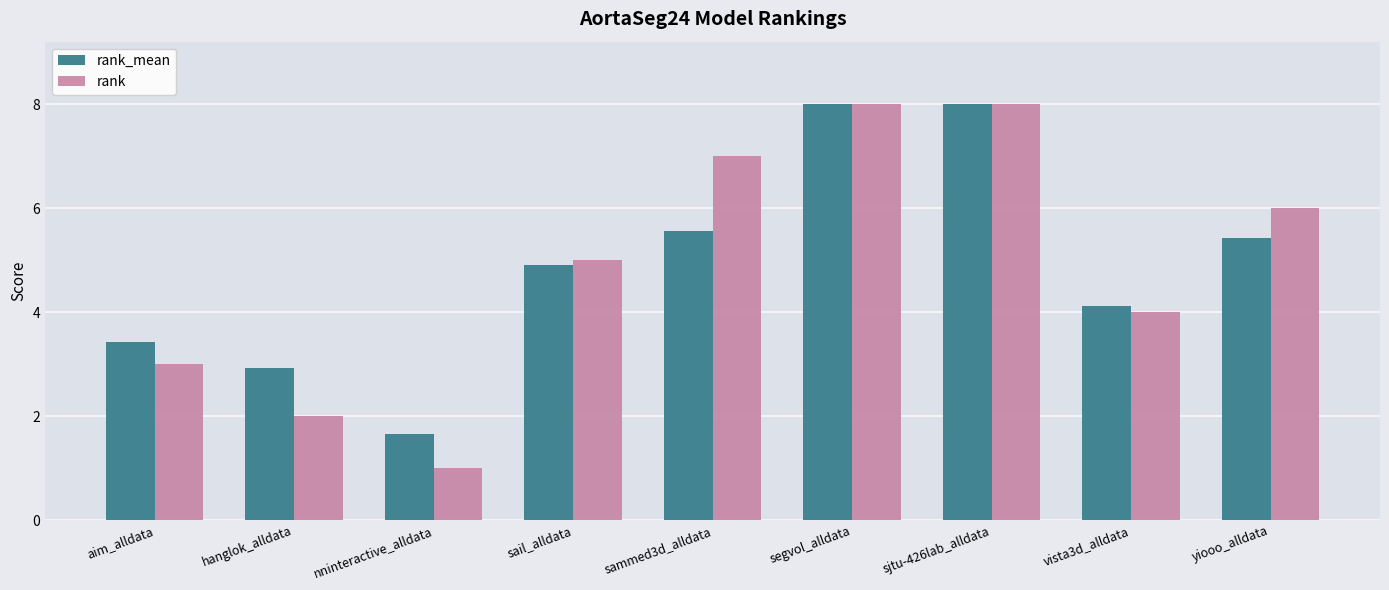

Is the value of rank at sammed3d_alldata greater than the value of rank_mean at sail_alldata?

Yes